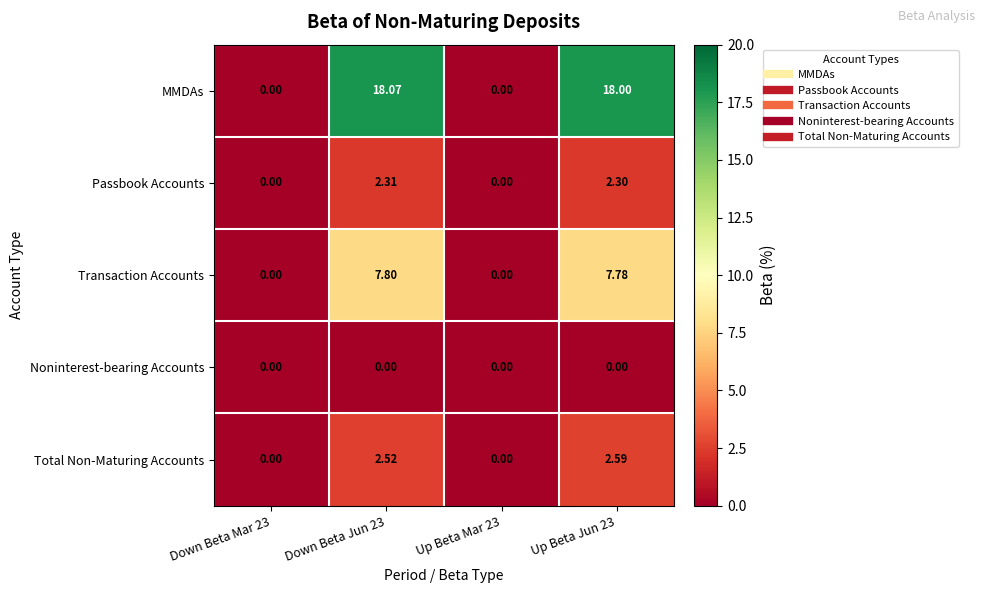

At how many categories does at least one series exceed 12?

2